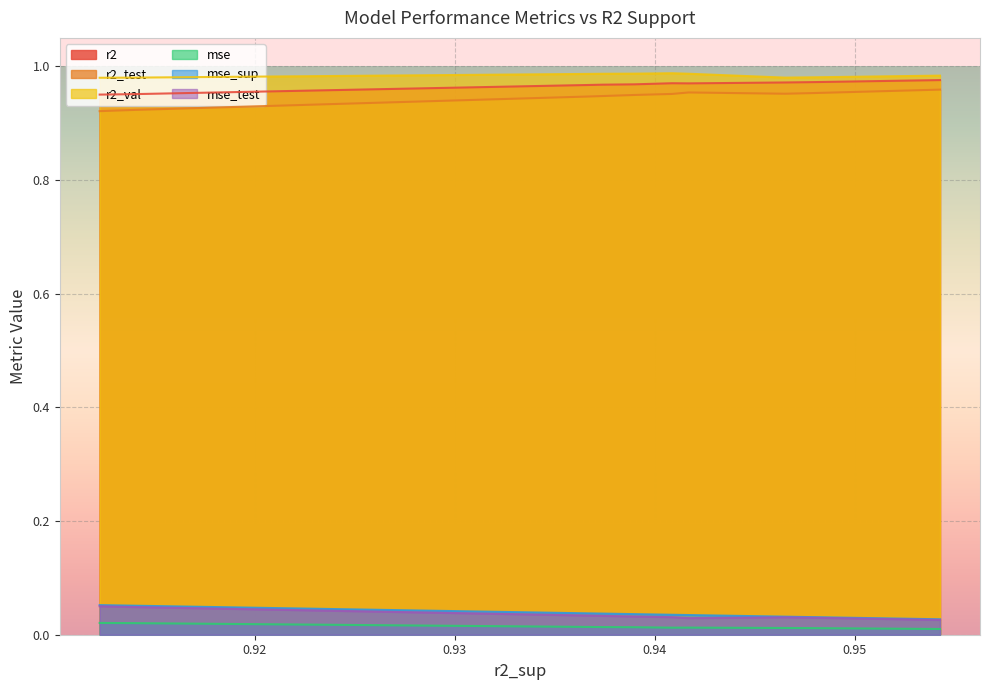

Reading left to right, extract all data points from this chart.

r2: model_6_6_9=1.0	model_6_6_8=1.0	model_6_6_7=1.0	model_6_6_6=1.0	model_6_6_5=1.0	model_6_6_4=1.0	model_6_6_3=1.0	model_6_6_2=1.0	model_6_6_1=1.0	model_6_6_0=1.0
r2_test: model_6_6_9=1.0	model_6_6_8=1.0	model_6_6_7=1.0	model_6_6_6=1.0	model_6_6_5=1.0	model_6_6_4=0.9	model_6_6_3=0.9	model_6_6_2=0.9	model_6_6_1=0.9	model_6_6_0=0.9
r2_val: model_6_6_9=1.0	model_6_6_8=1.0	model_6_6_7=1.0	model_6_6_6=1.0	model_6_6_5=1.0	model_6_6_4=1.0	model_6_6_3=1.0	model_6_6_2=1.0	model_6_6_1=1.0	model_6_6_0=1.0
mse: model_6_6_9=0.0	model_6_6_8=0.0	model_6_6_7=0.0	model_6_6_6=0.0	model_6_6_5=0.0	model_6_6_4=0.0	model_6_6_3=0.0	model_6_6_2=0.0	model_6_6_1=0.0	model_6_6_0=0.0
mse_sup: model_6_6_9=0.0	model_6_6_8=0.0	model_6_6_7=0.0	model_6_6_6=0.0	model_6_6_5=0.0	model_6_6_4=0.0	model_6_6_3=0.0	model_6_6_2=0.0	model_6_6_1=0.1	model_6_6_0=0.1
mse_test: model_6_6_9=0.0	model_6_6_8=0.0	model_6_6_7=0.0	model_6_6_6=0.0	model_6_6_5=0.0	model_6_6_4=0.0	model_6_6_3=0.0	model_6_6_2=0.0	model_6_6_1=0.0	model_6_6_0=0.1